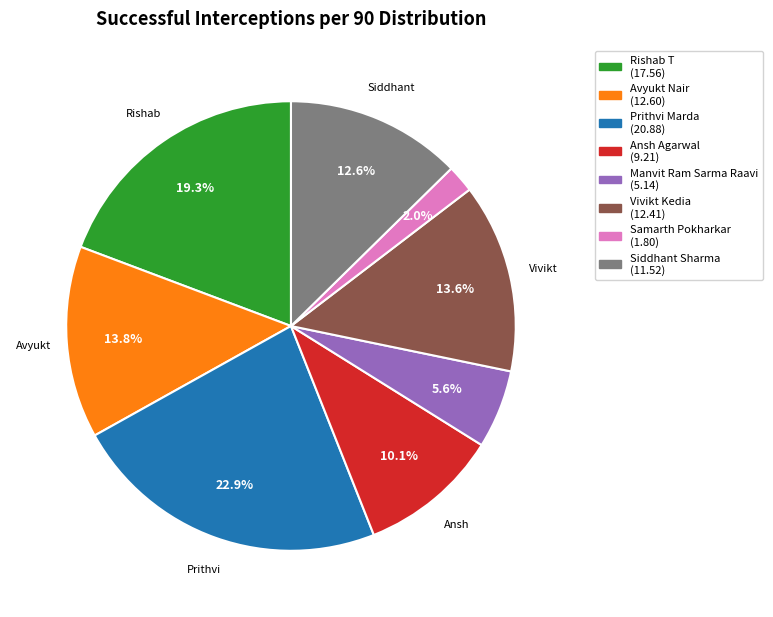

Is the sum of Siddhant Sharma and Samarth Pokharkar greater than half?

No